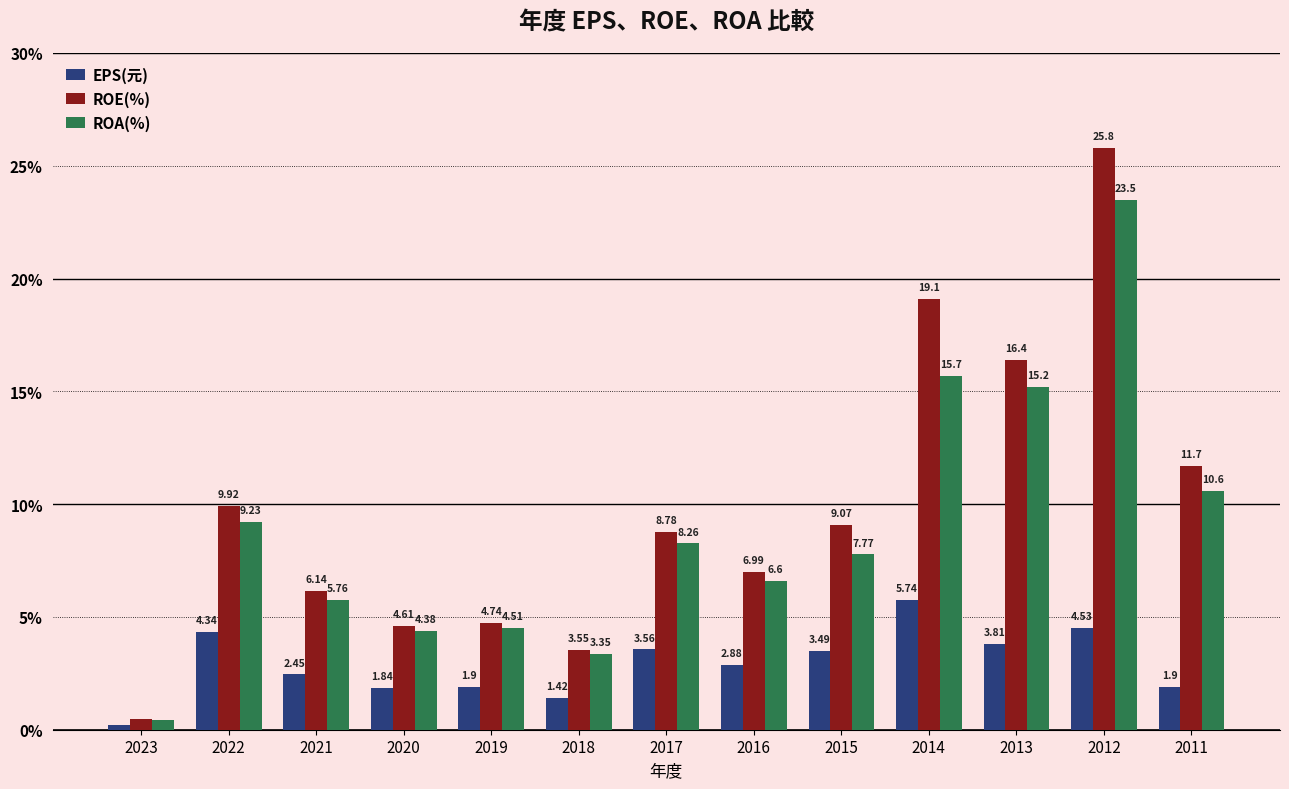

Which series has the largest range (max minus min)?

ROE(%)